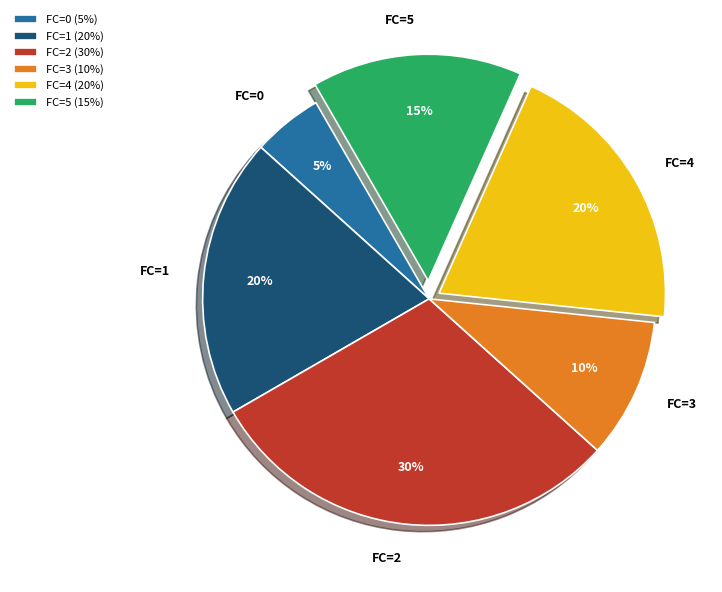

To the nearest percent, what is the average slice percentage?

17%